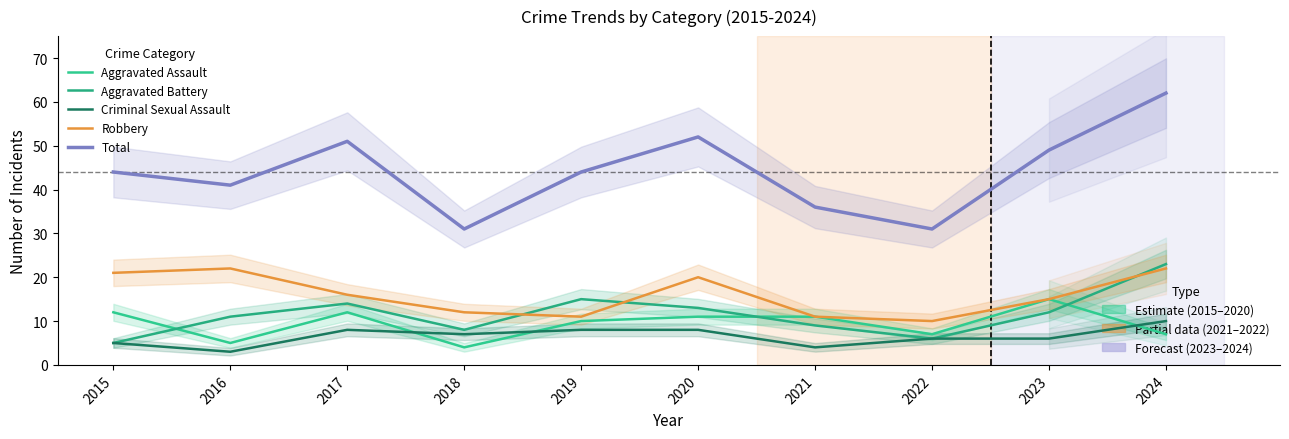

What is the difference between the second highest and second lowest values in the Robbery series?

11